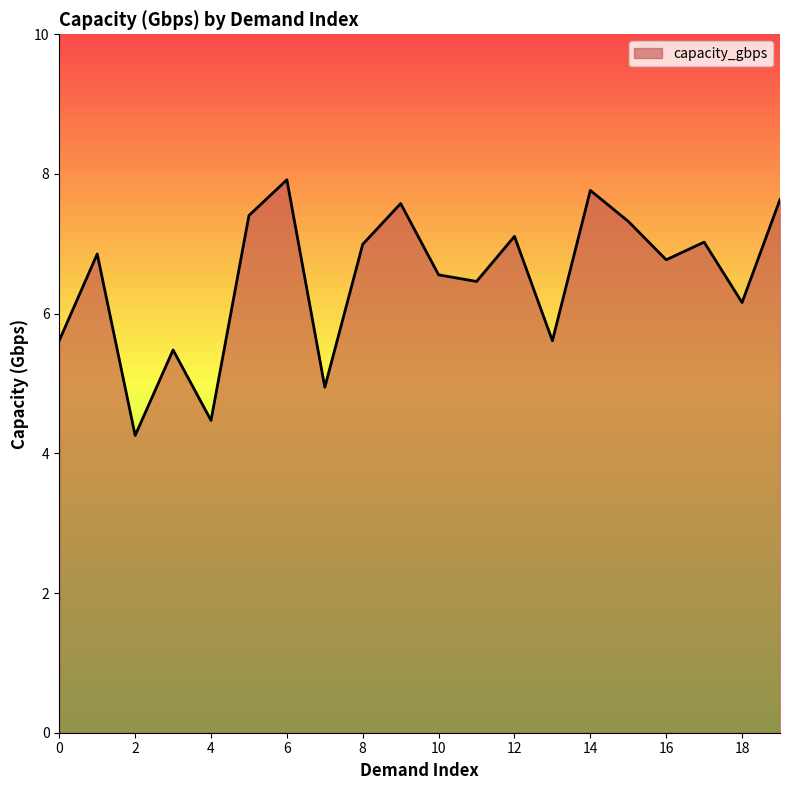

What is the minimum value shown in the chart?

4.3